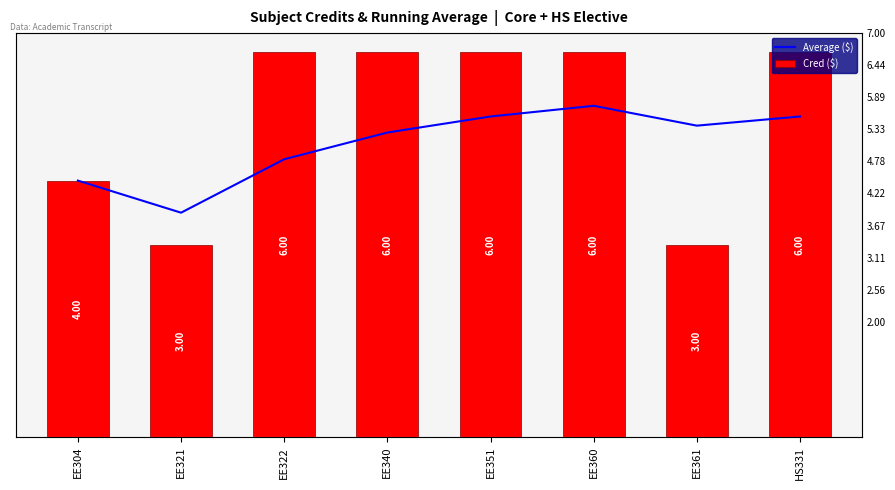

How many Cred ($) values are between 4 and 6?

6